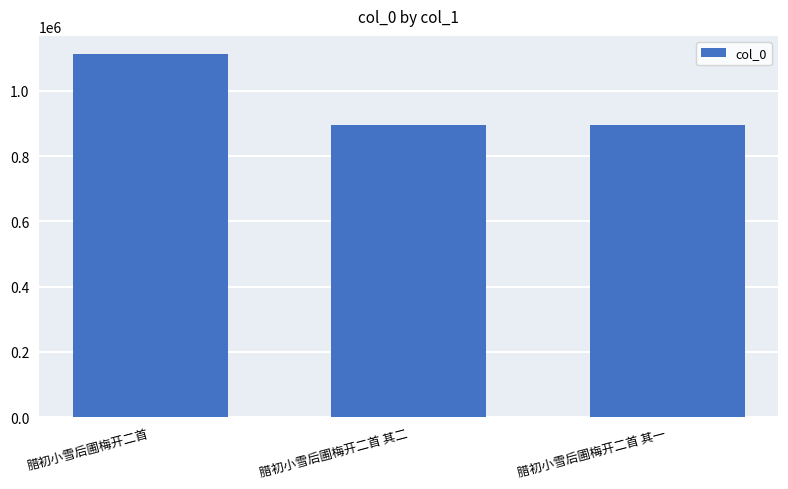

What is the change in value from 腊初小雪后圃梅开二首 其二 to 腊初小雪后圃梅开二首 其一?

+1